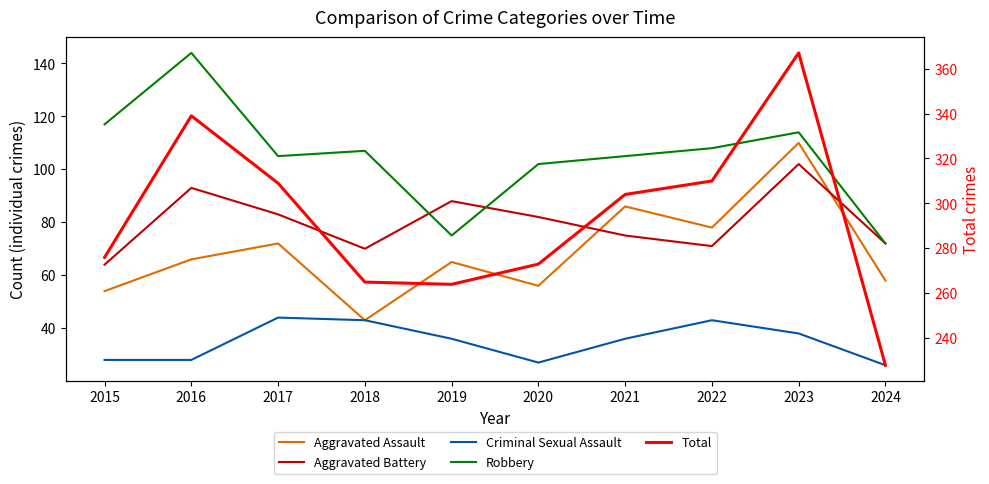

What is the difference between the highest and lowest values at 2019?

228